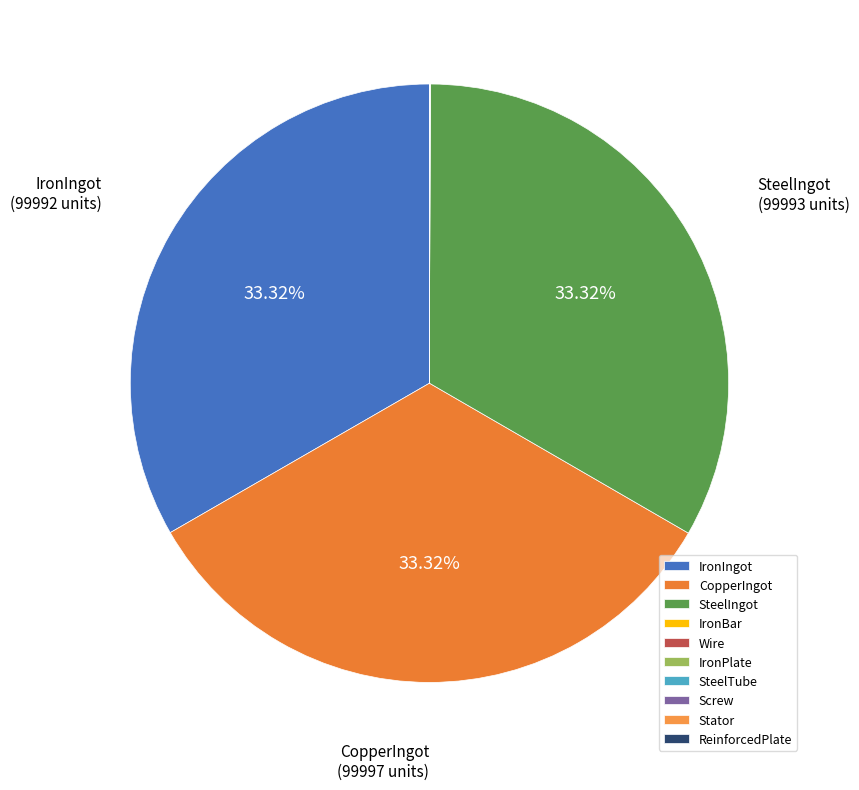

Count the number of slices in the pie.

10